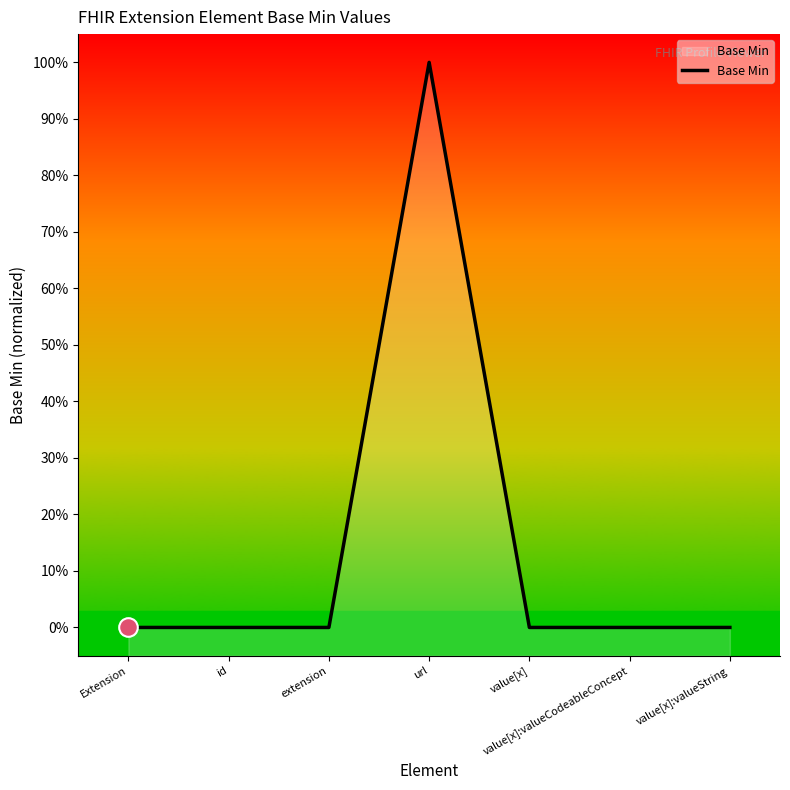

Which has a higher value, value[x]:valueCodeableConcept or Extension?

value[x]:valueCodeableConcept